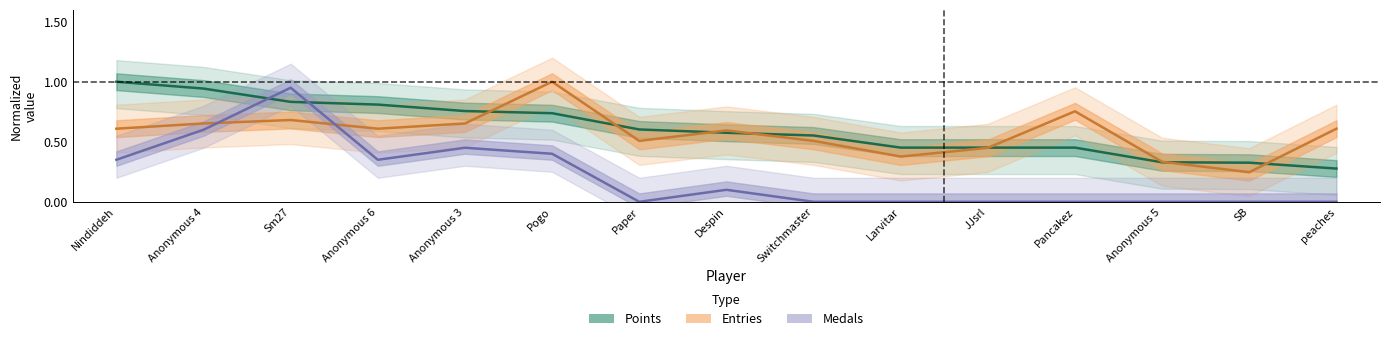

Which category has the lowest value across all series?

Paper